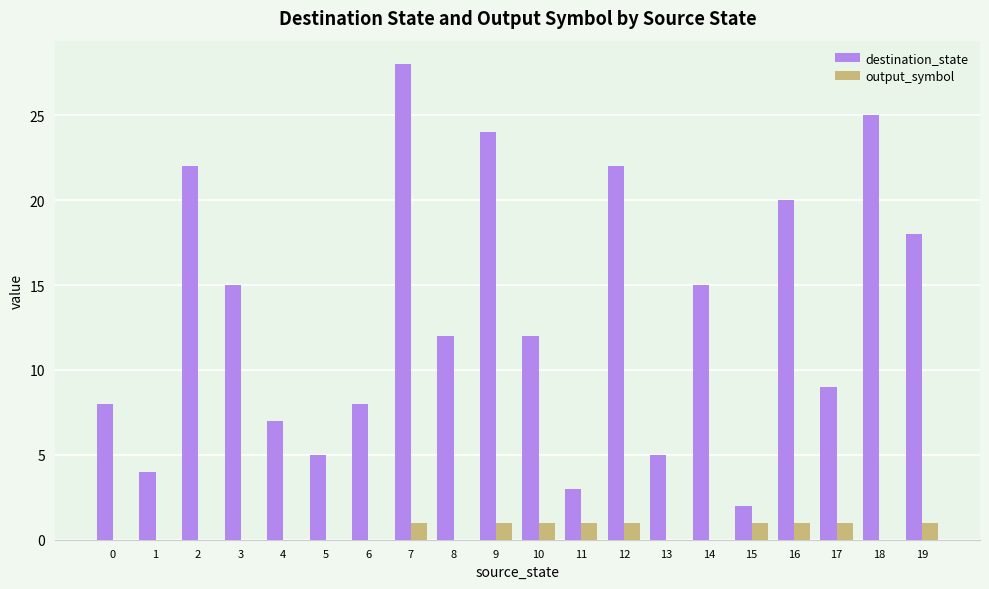

What is the sum of all destination_state values?

264